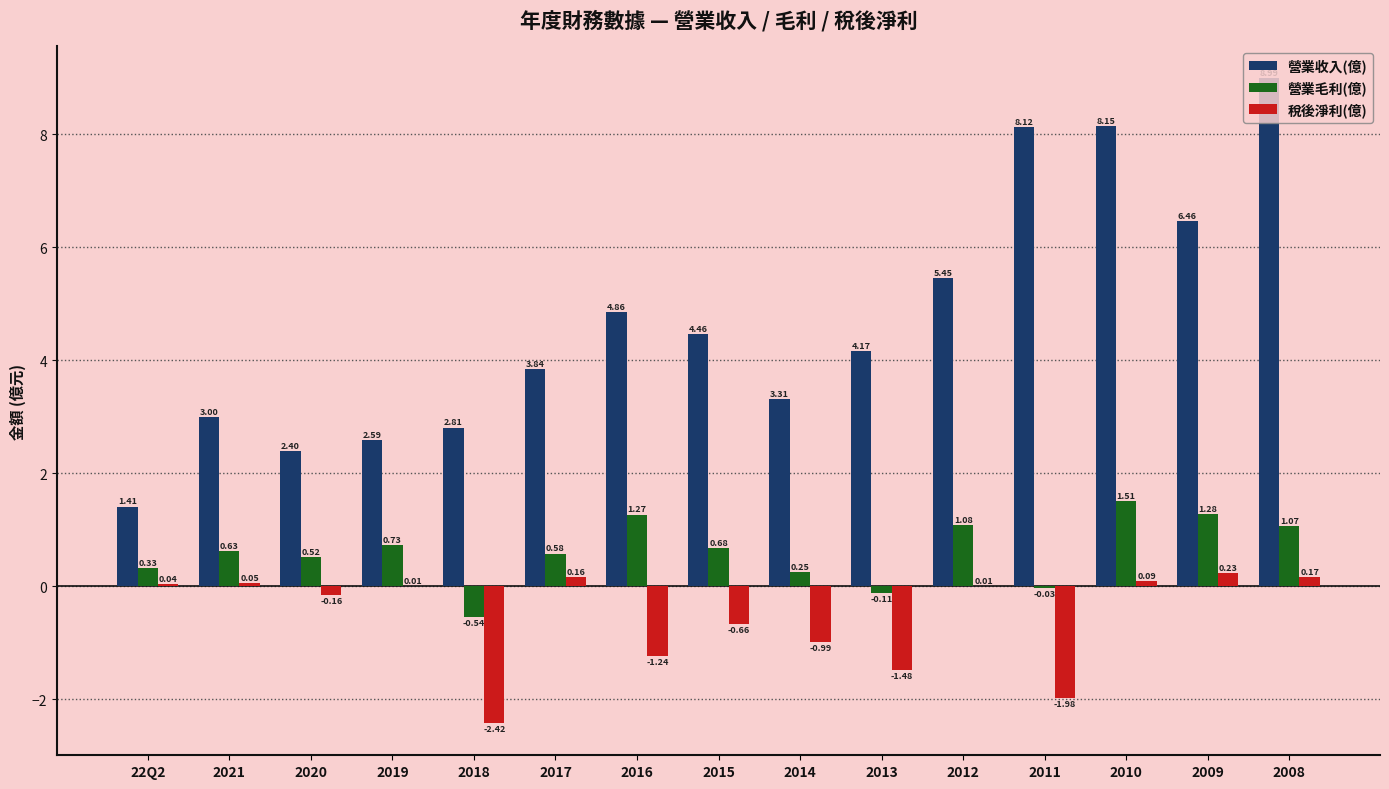

Which series has the largest range (max minus min)?

營業收入(億)